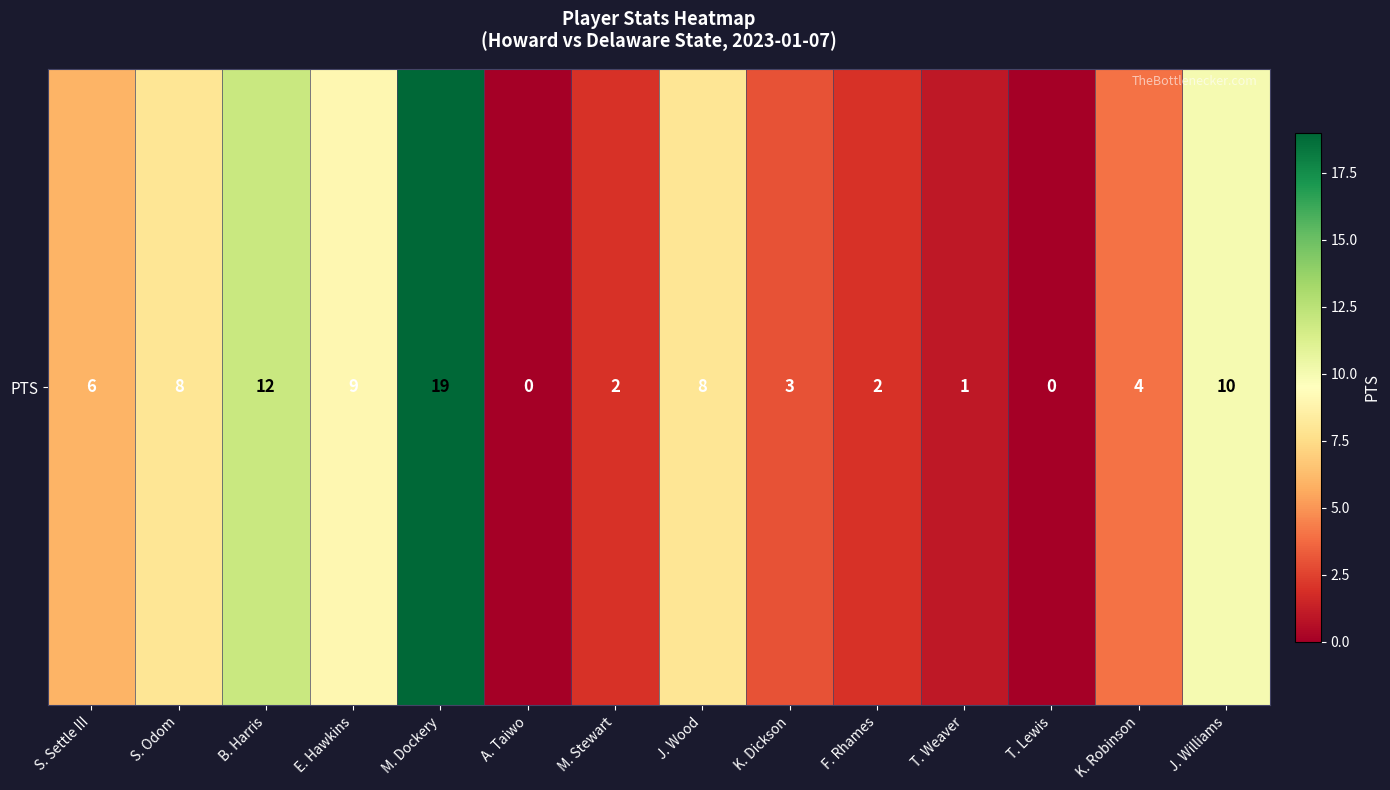

What is the change in value from S. Settle III to J. Williams?

+4